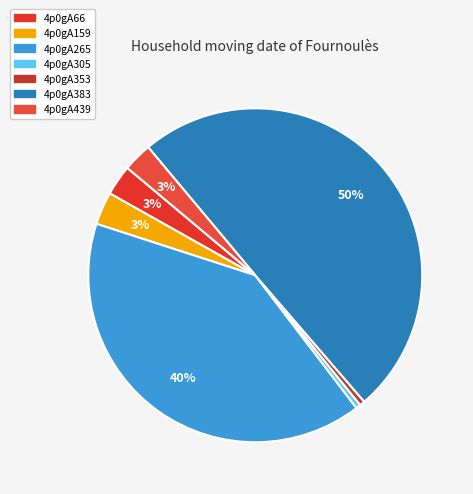

What percentage is the 4p0gA439 slice, to the nearest percent?

3%